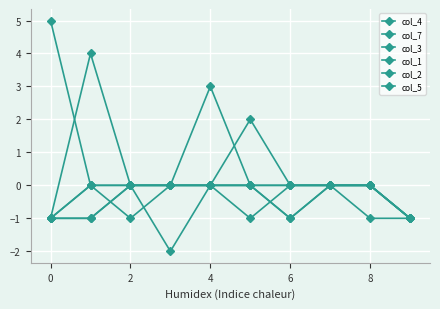

How many series are shown in this chart?

6